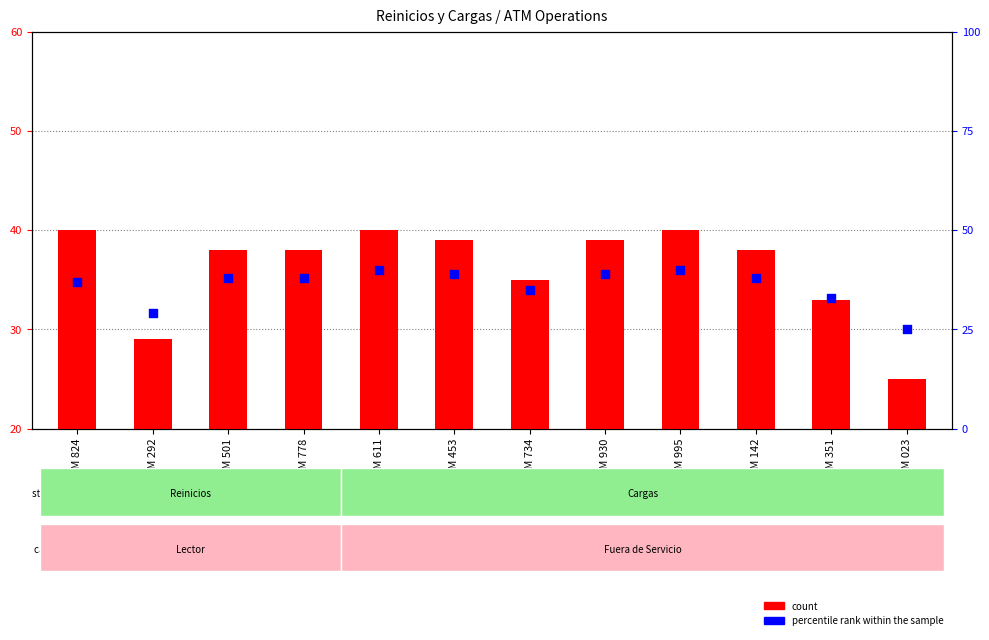

At how many categories does at least one series exceed 29?

10